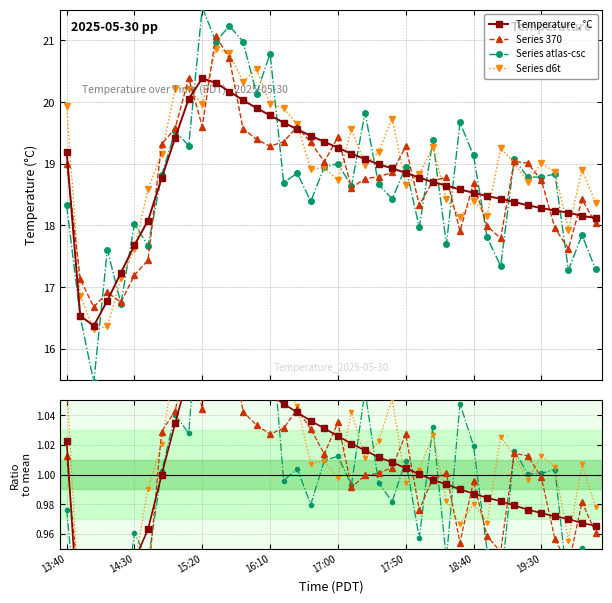

How many interior local valleys (lower than both neighbors) does the data have?

1